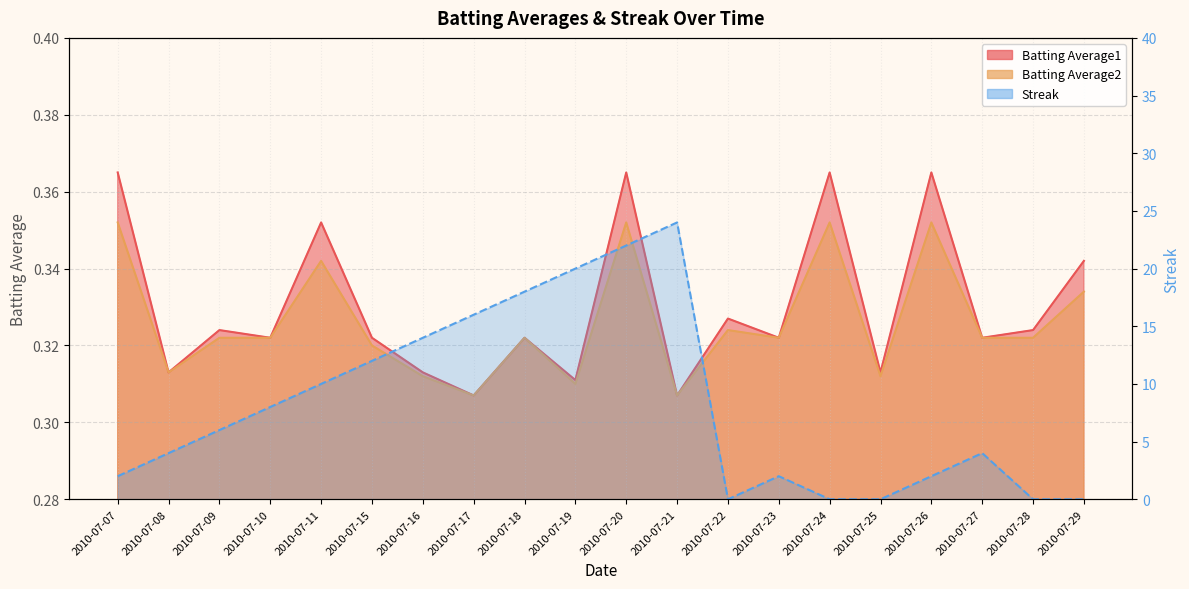

True or false: Batting Average1 has a value of 0.2 at 2010-07-29.

False